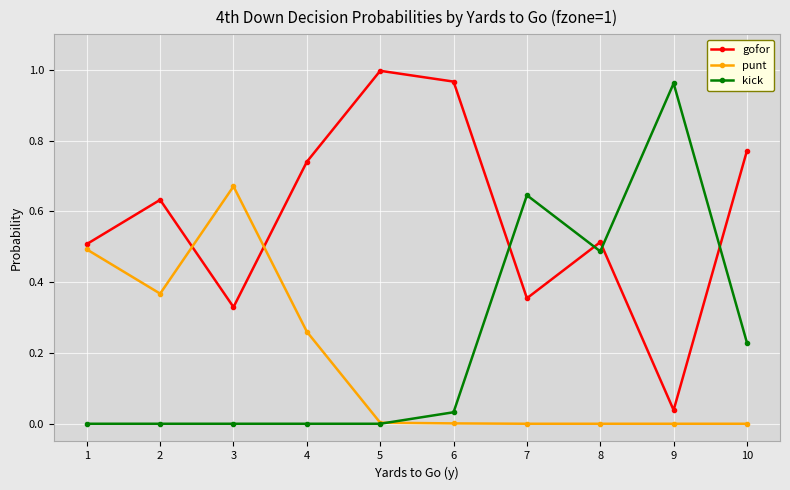

At which category does the chart reach its peak across all series?

5